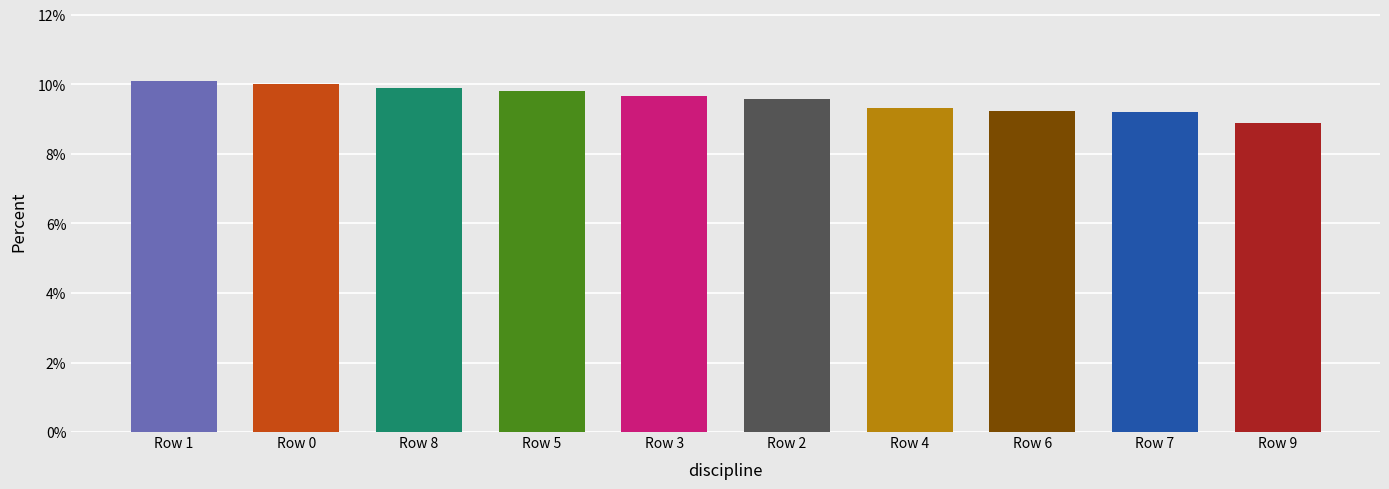

Reading left to right, extract all data points from this chart.

0.1	0.1	0.1	0.1	0.1	0.1	0.1	0.1	0.1	0.1